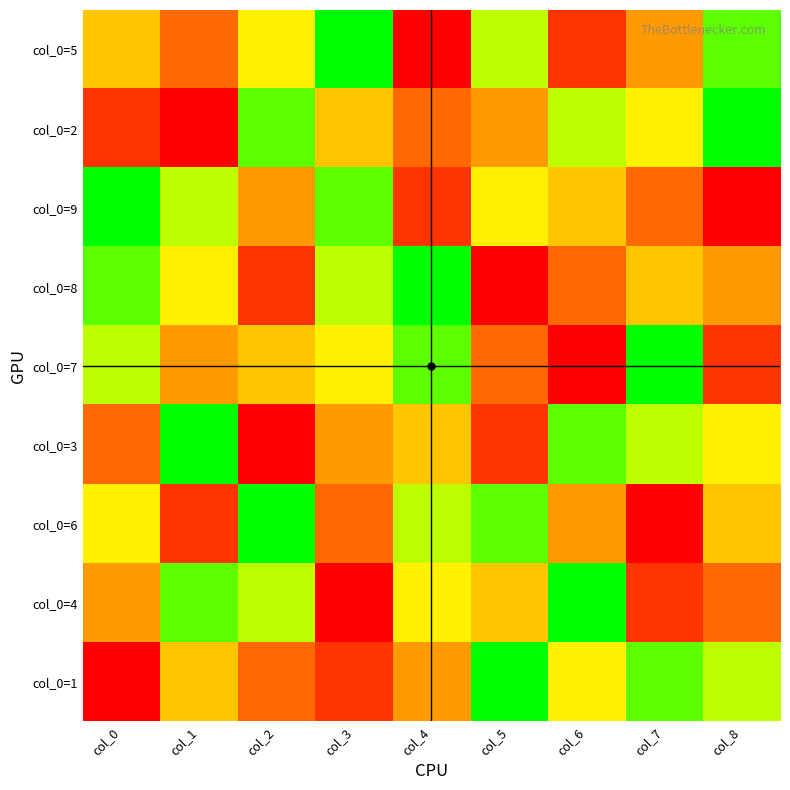

At which category does the chart reach its peak across all series?

col_3